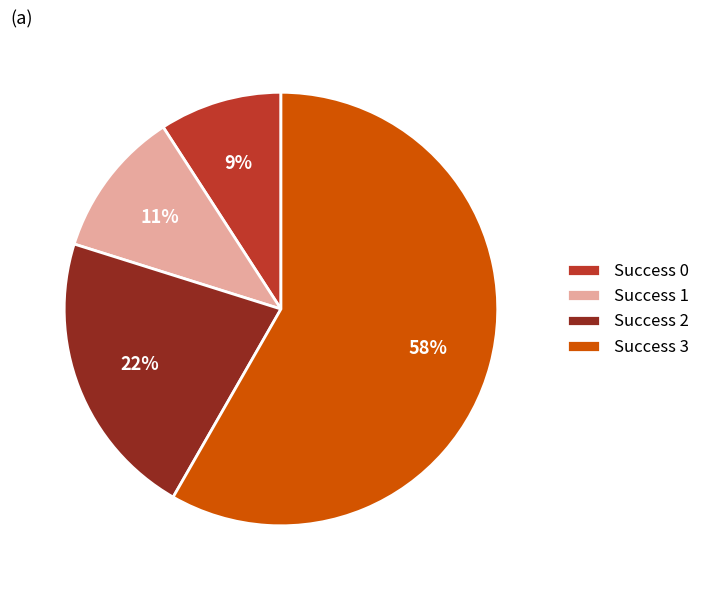

To the nearest percent, what is the difference between the largest and smallest slice percentages?

49%